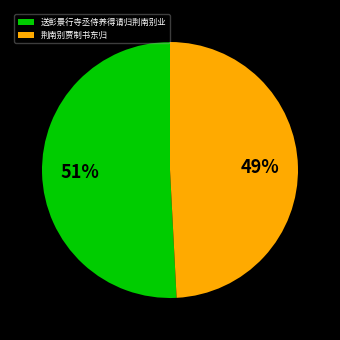

Rank the categories by value from lowest to highest.

荆南别贾制书东归, 送彭景行寺丞侍养得请归荆南别业